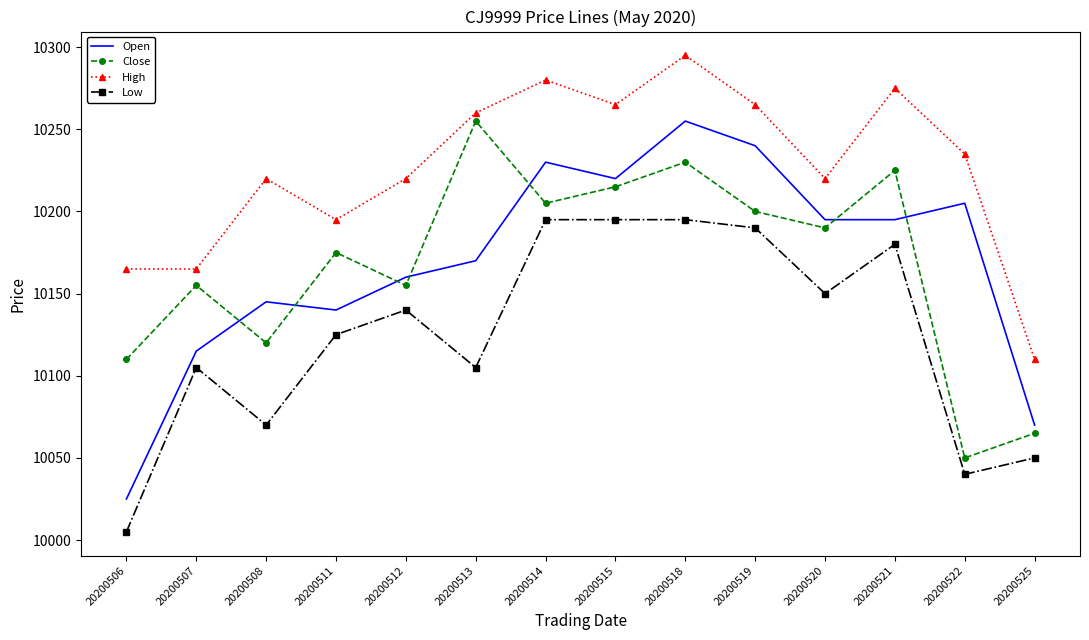

True or false: Low and High cross at least once.

False